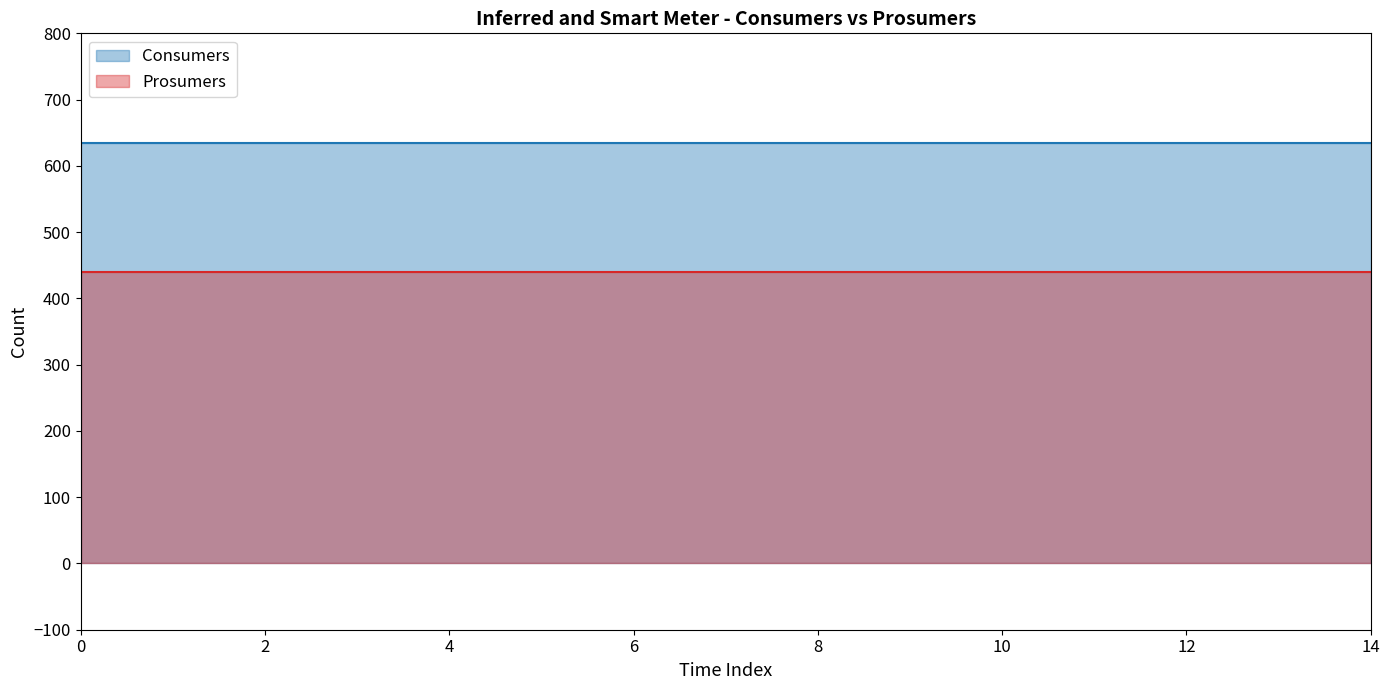

Which series has the largest total across all categories?

Consumers